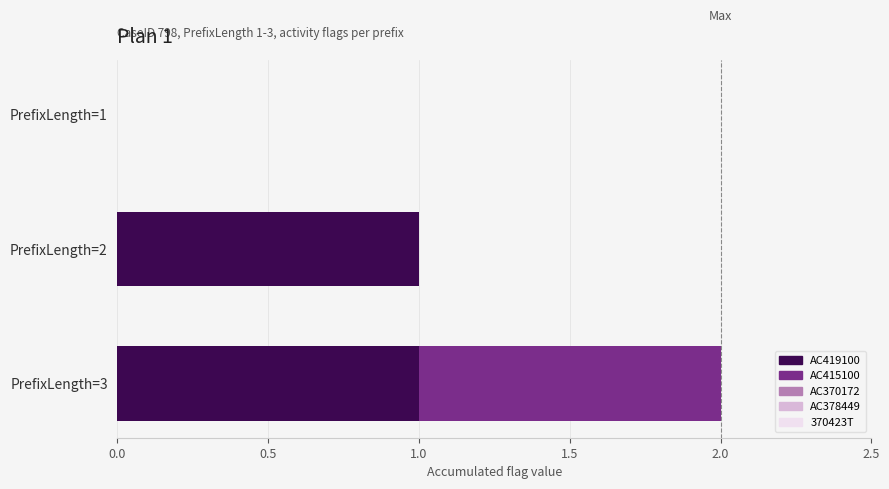

At which category is the sum across all series the highest?

PrefixLength=3